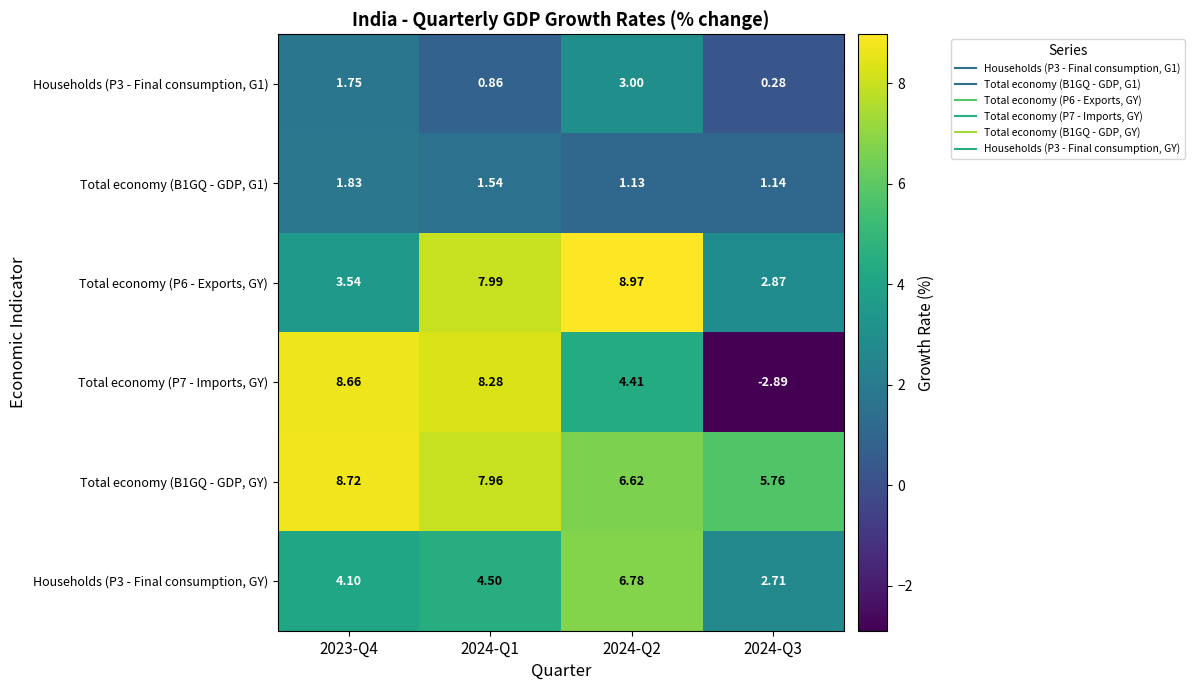

Is the value of Households (P3 - Final consumption, G1) at 2024-Q1 greater than the value of Total economy (P6 - Exports, GY) at 2024-Q1?

No